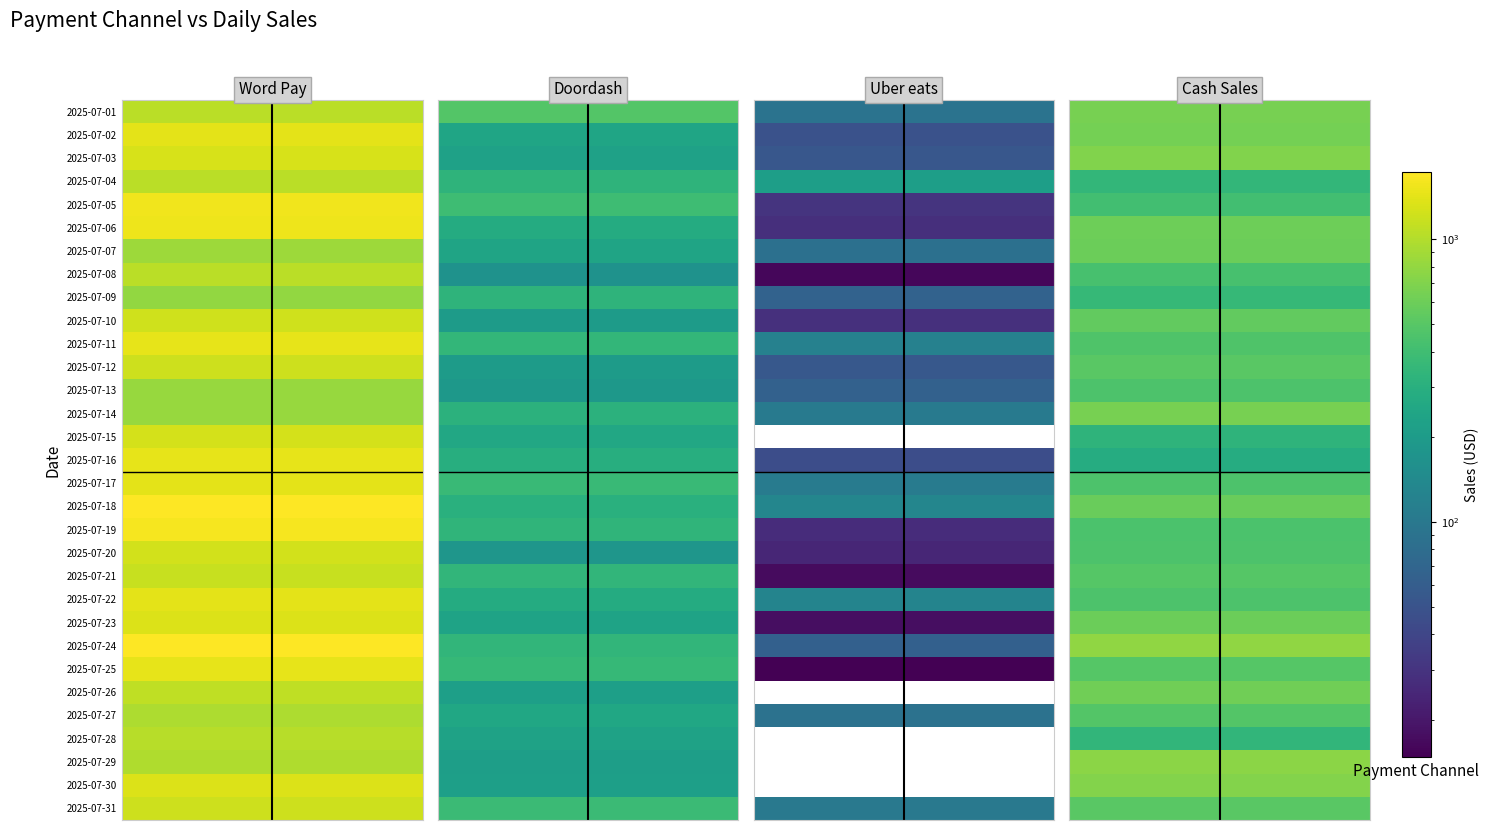

Which series has the largest range (max minus min)?

Word Pay